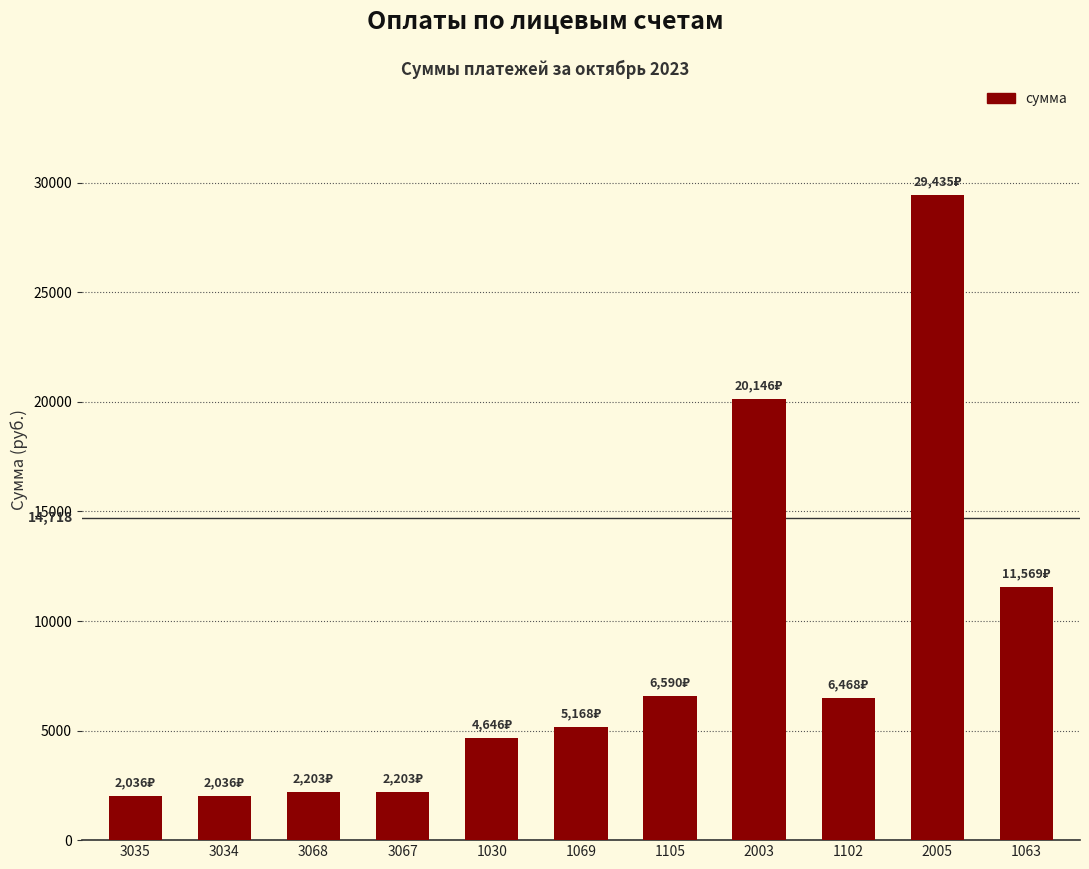

What is the difference between the second highest and minimum values?

18110.8